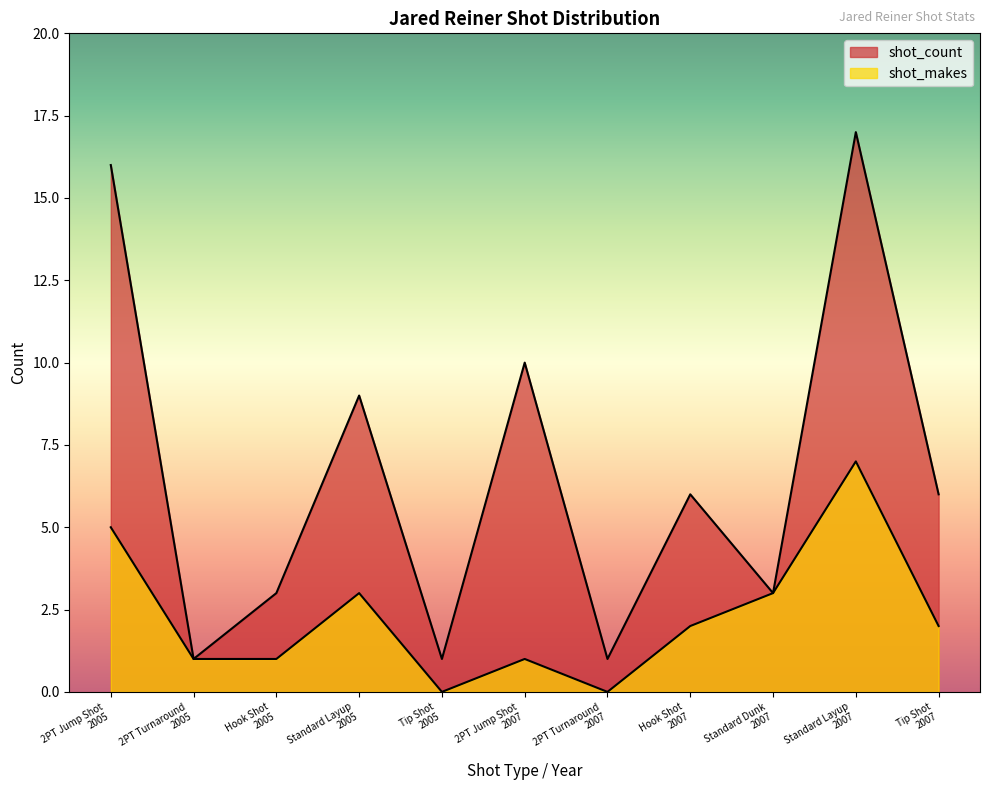

What is the maximum value for shot_makes?

7